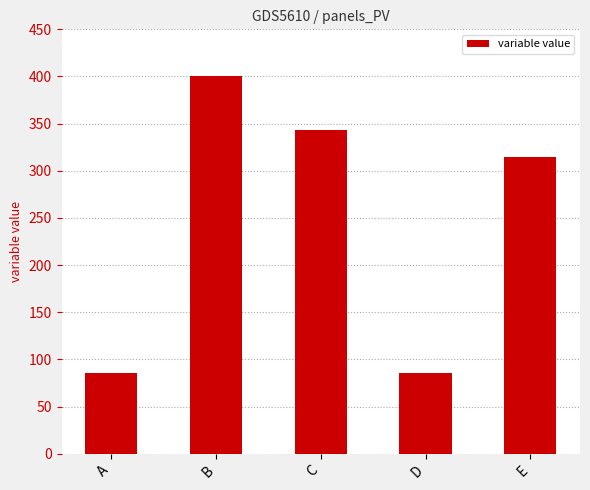

Reading left to right, transcribe all the data shown in this chart.

A=85.7	B=400.0	C=342.9	D=85.7	E=314.3